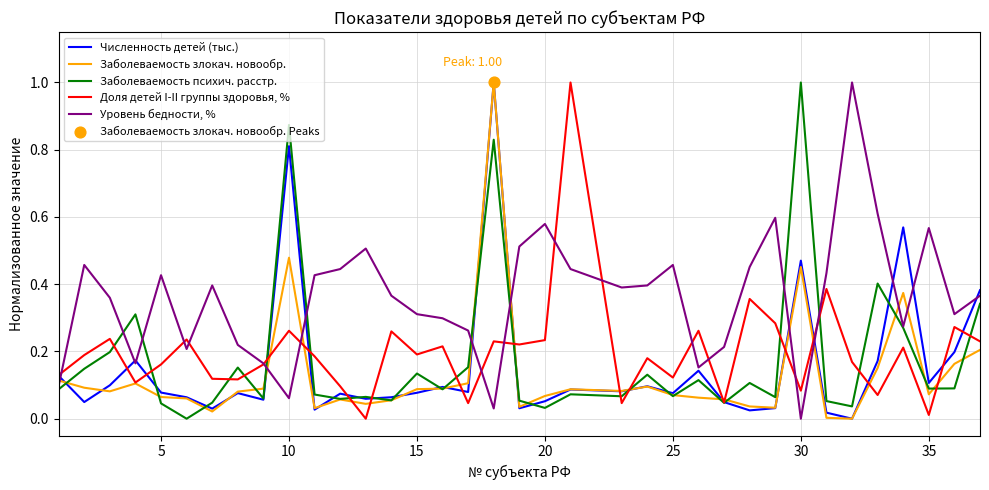

Which series has the largest total across all categories?

Уровень бедности, %